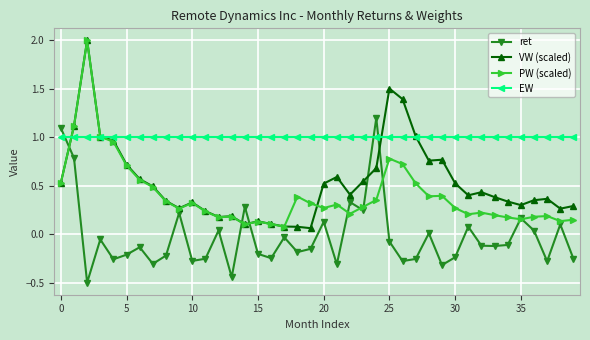

In VW (scaled), how many points are higher than both neighbors (excluding endpoints)?

9